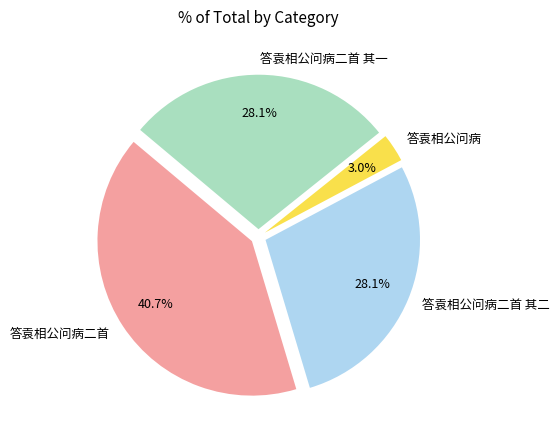

Which slice is the smallest?

答袁相公问病